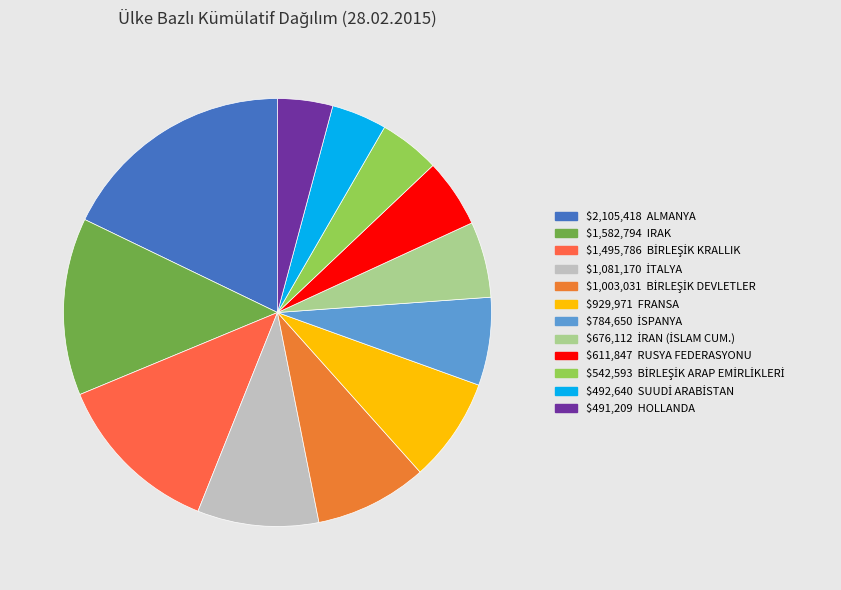

Count the number of slices in the pie.

12